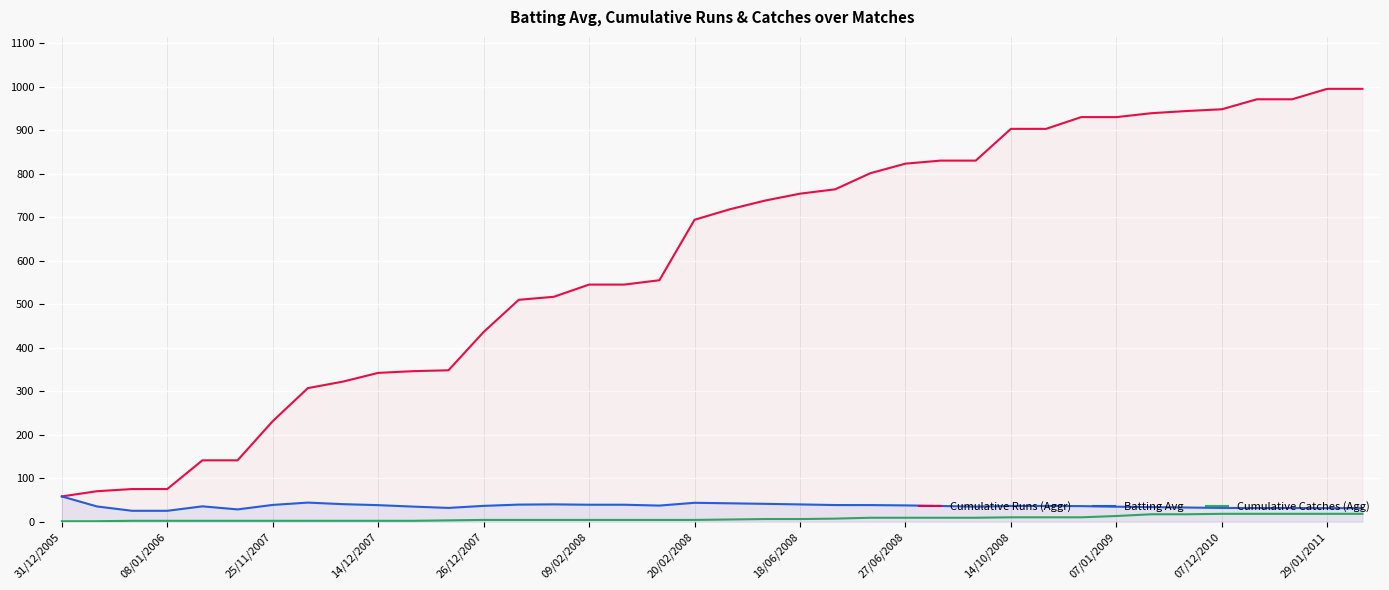

What is the smallest value displayed?

1.0